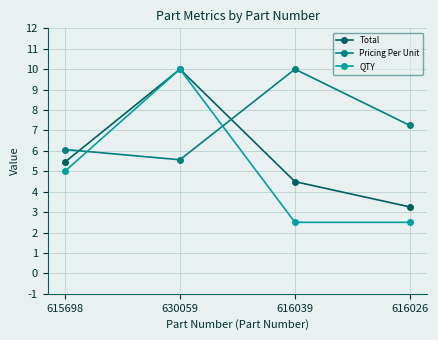

The QTY series shows 1.1 at 616039. True or false?

False